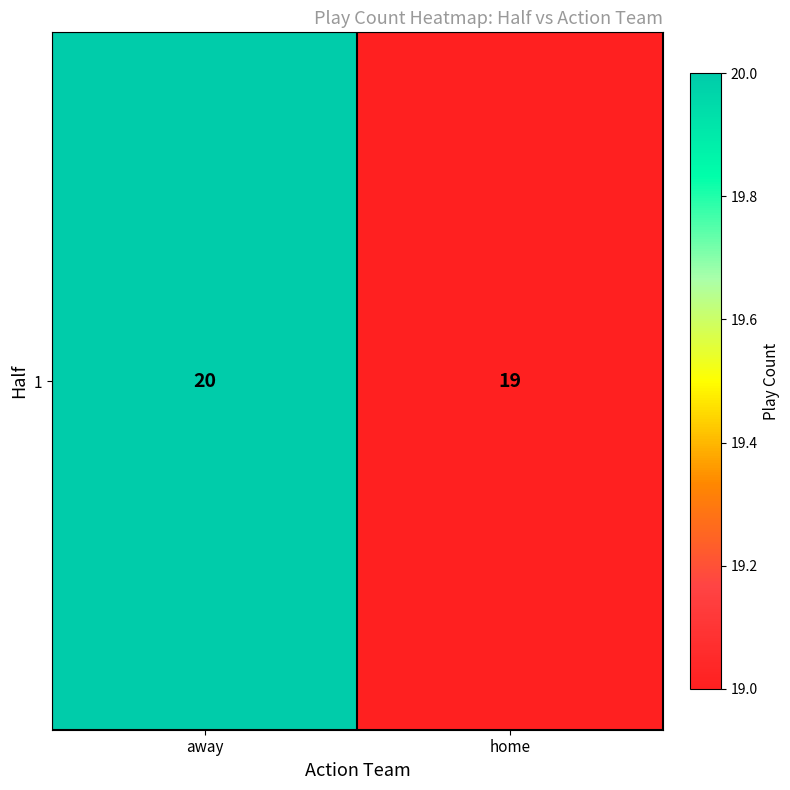

How many data points does each series have?

2